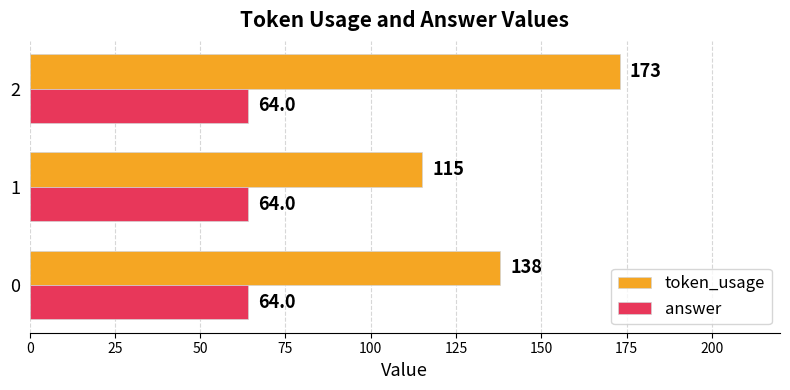

How many token_usage values are between 115 and 173?

3